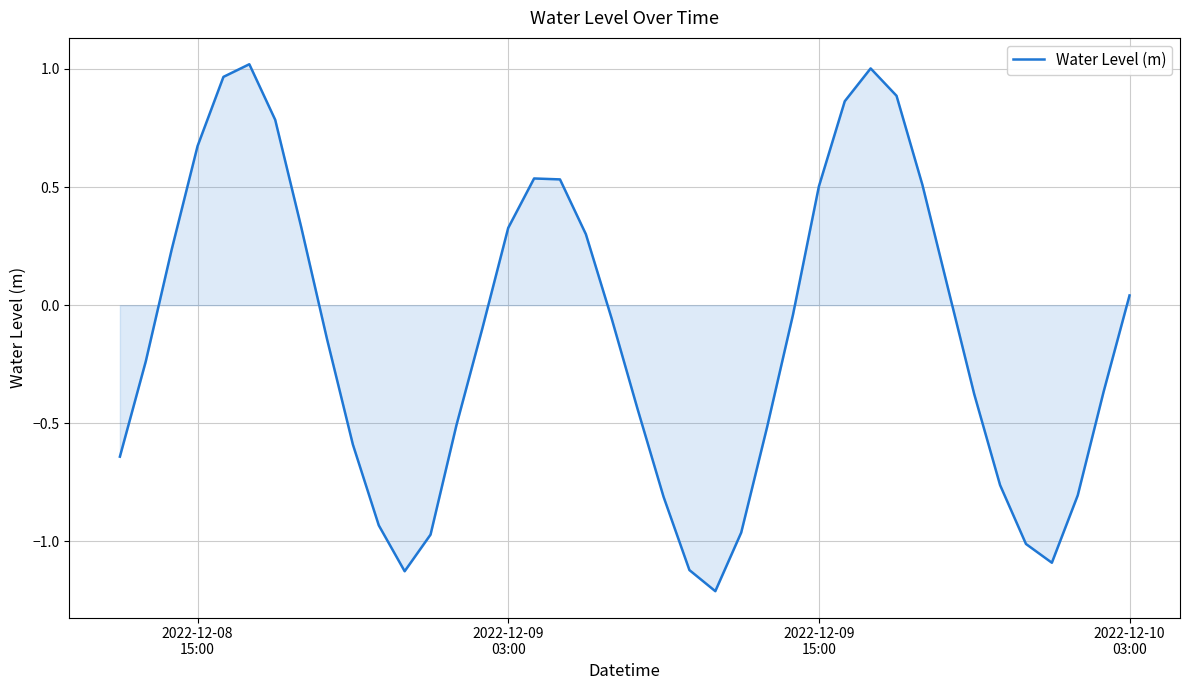

What is the difference between the maximum and minimum values?

2.2